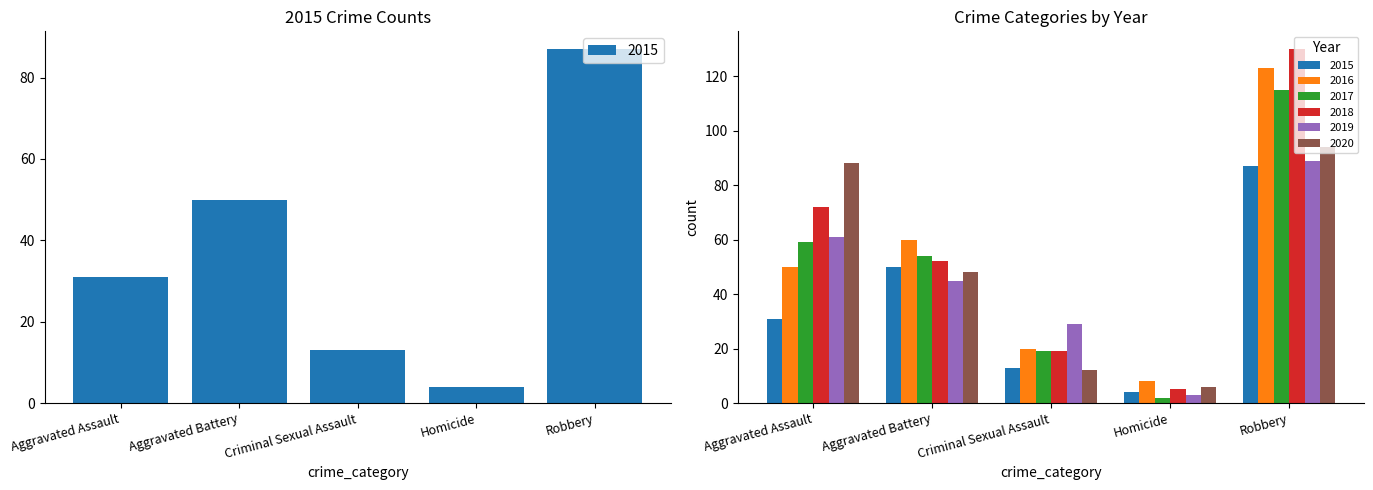

Reading right to left, extract all data points from this chart.

2015: Robbery=87	Homicide=4	Criminal Sexual Assault=13	Aggravated Battery=50	Aggravated Assault=31
2016: Robbery=123	Homicide=8	Criminal Sexual Assault=20	Aggravated Battery=60	Aggravated Assault=50
2017: Robbery=115	Homicide=2	Criminal Sexual Assault=19	Aggravated Battery=54	Aggravated Assault=59
2018: Robbery=130	Homicide=5	Criminal Sexual Assault=19	Aggravated Battery=52	Aggravated Assault=72
2019: Robbery=89	Homicide=3	Criminal Sexual Assault=29	Aggravated Battery=45	Aggravated Assault=61
2020: Robbery=94	Homicide=6	Criminal Sexual Assault=12	Aggravated Battery=48	Aggravated Assault=88